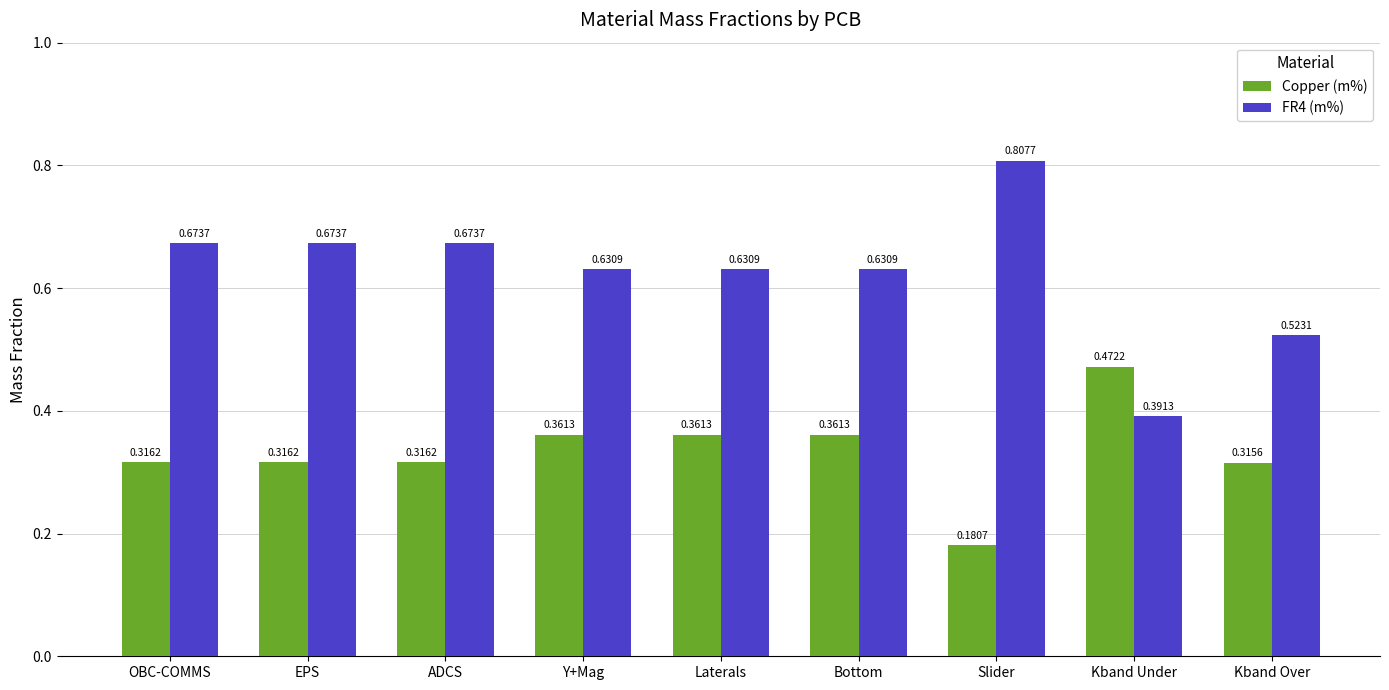

Rank the series by their average value, from highest to lowest.

FR4 (m%), Copper (m%)